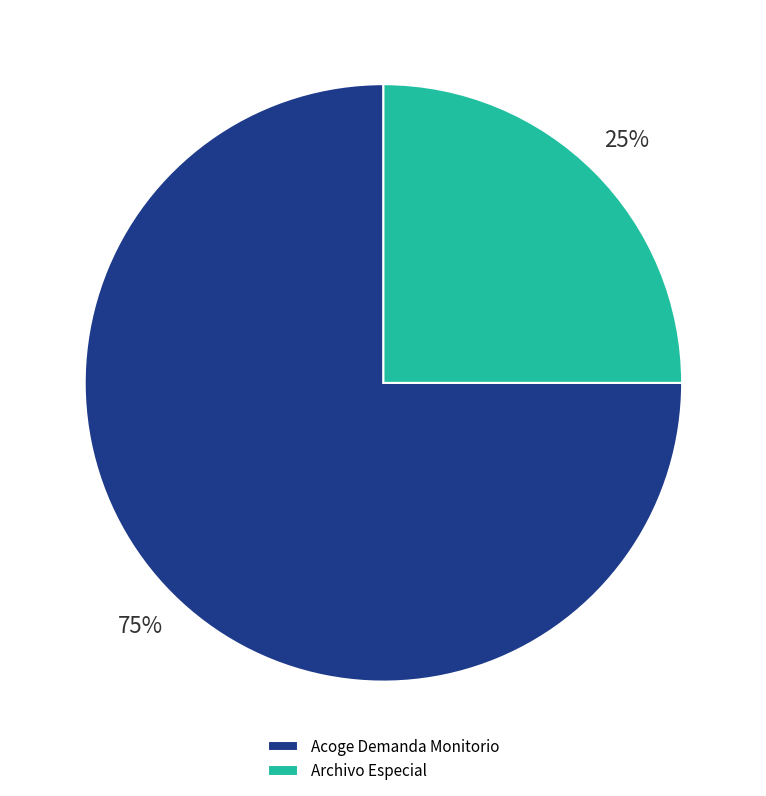

To the nearest percent, what percentage of the pie is Acoge Demanda Monitorio?

75%